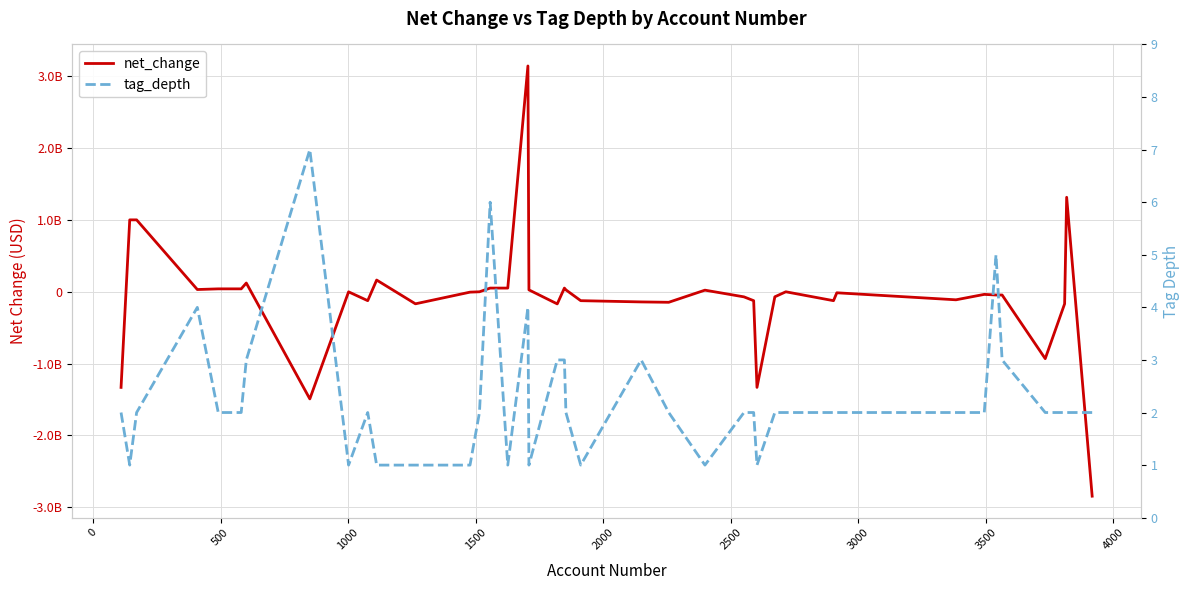

In net_change, how many points are lower than both neighbors (excluding endpoints)?

10